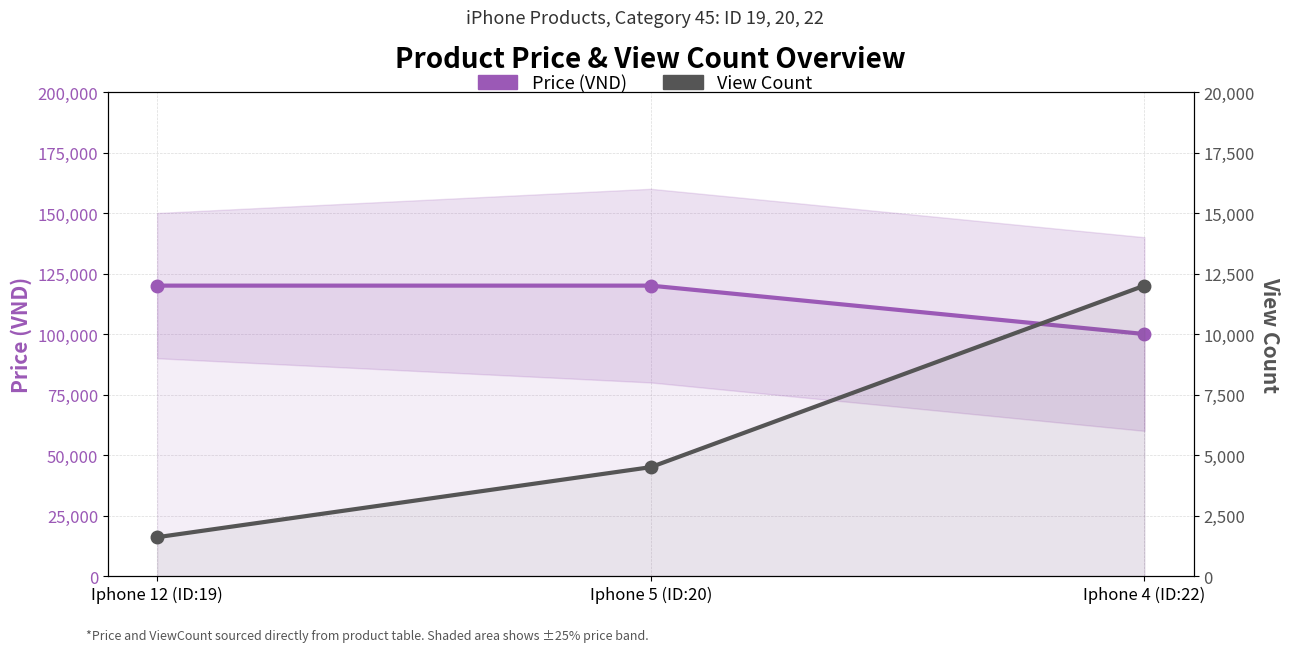

The View Count series shows 12000 at Iphone 4 (ID:22). True or false?

True